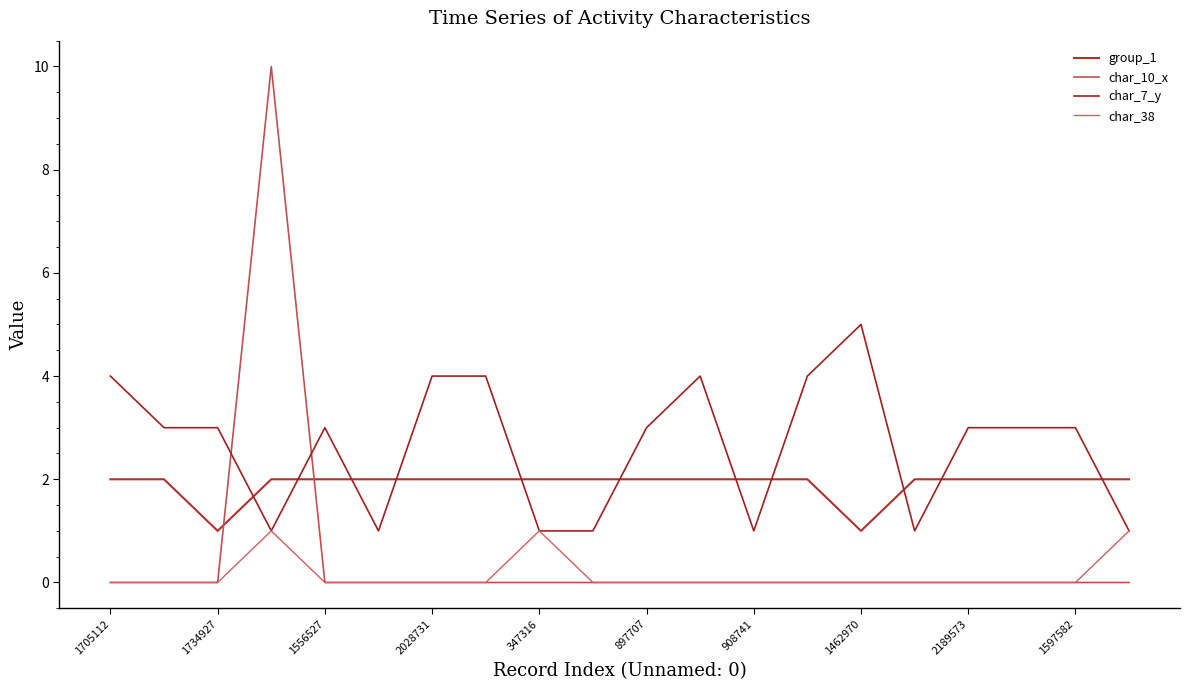

True or false: char_7_y and char_38 cross at least once.

False